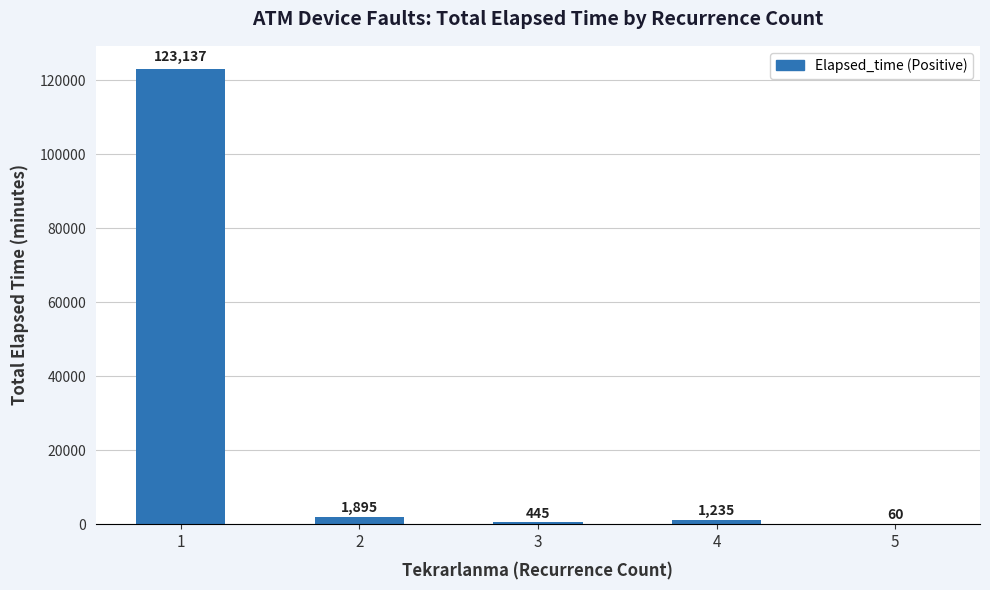

The value at 5 is 60. True or false?

True